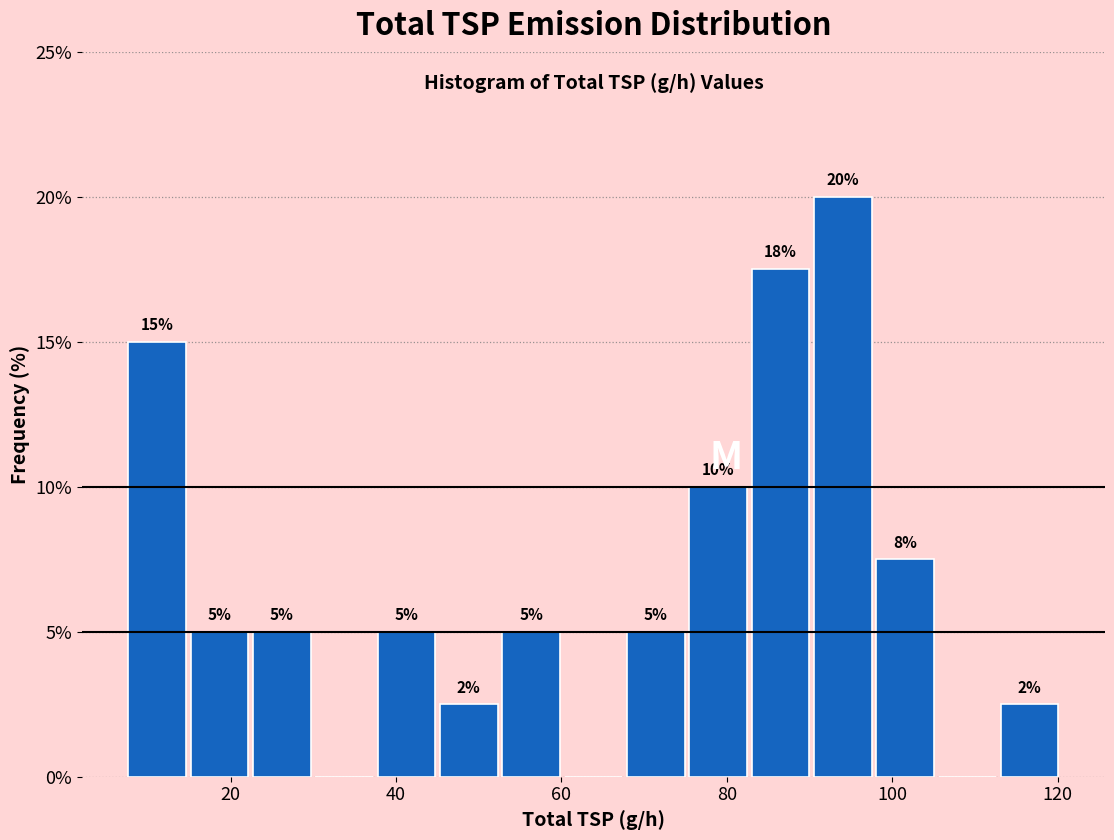

Read against the x-axis, roughly where is the centre of the tallest bar?

94